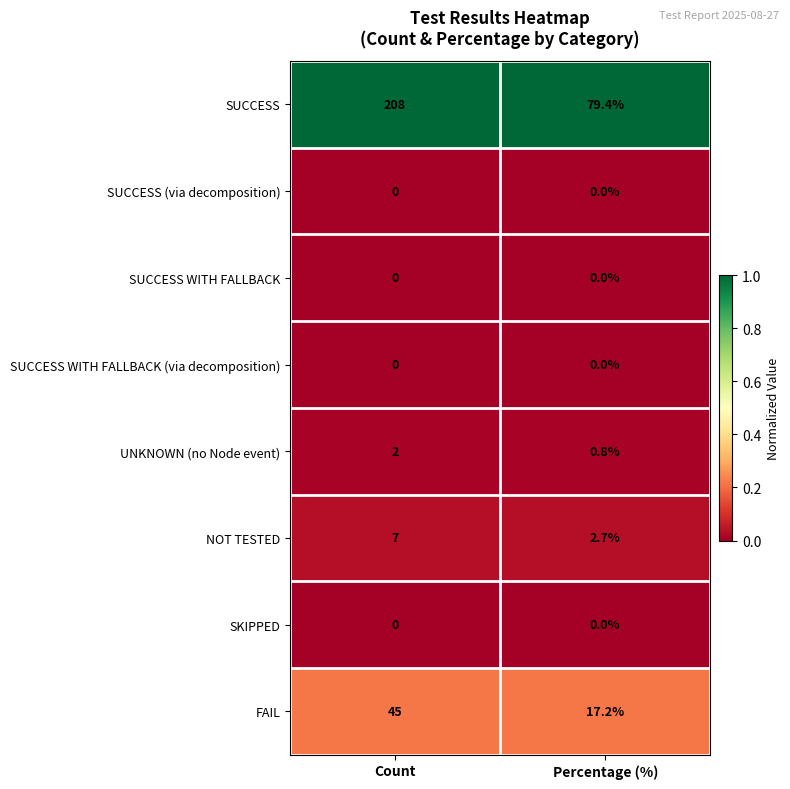

What is the difference between the highest and lowest values at Count?

208.0